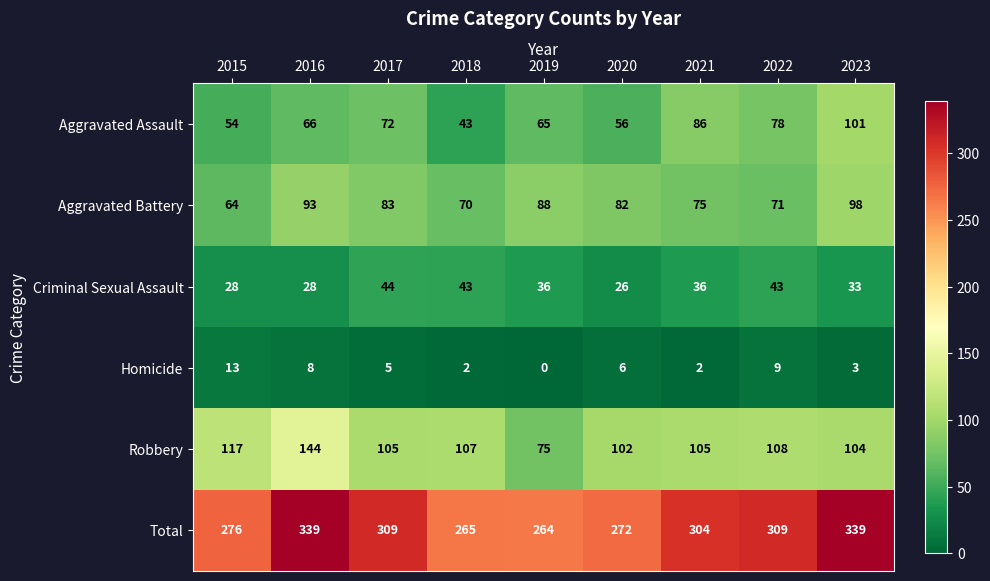

At how many categories does at least one series exceed 115?

9